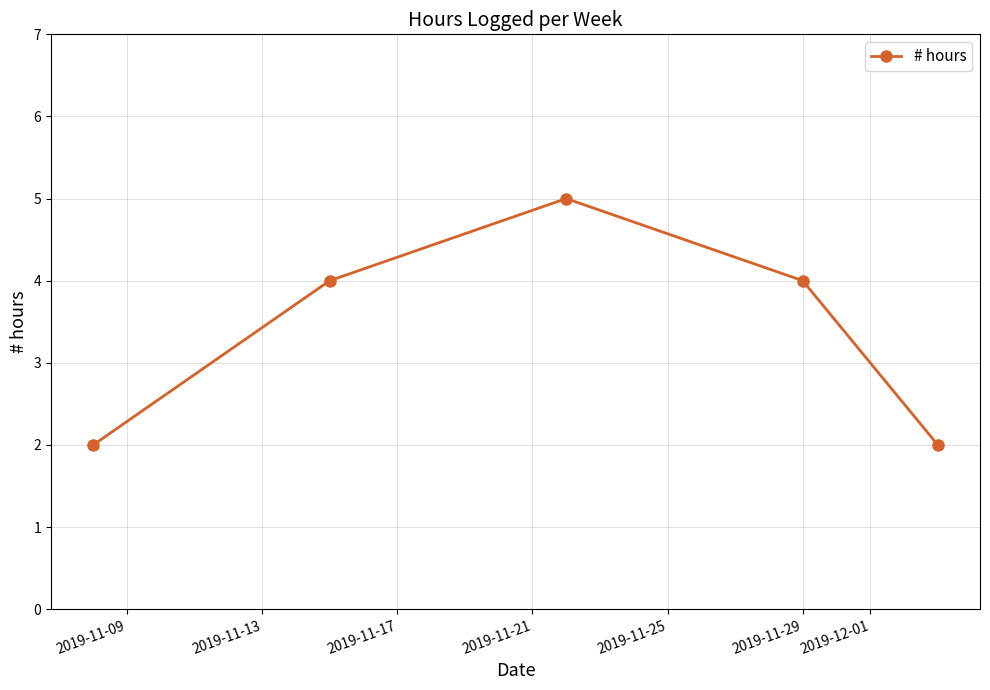

What is the smallest value displayed?

2